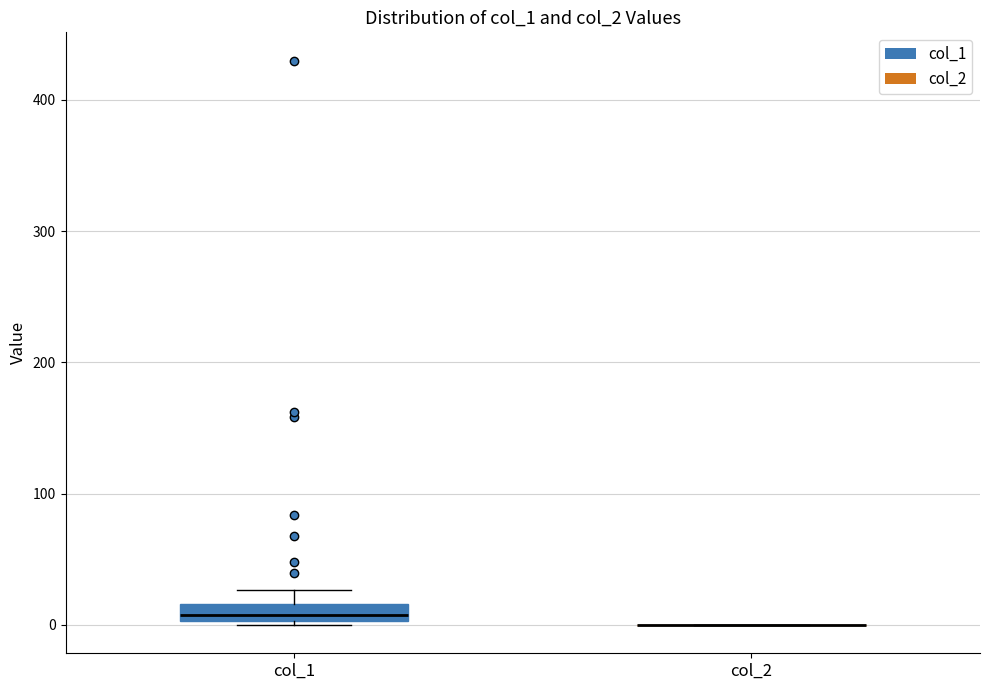

Comparing the boxes themselves (not the whiskers), which one is the tallest?

col_1